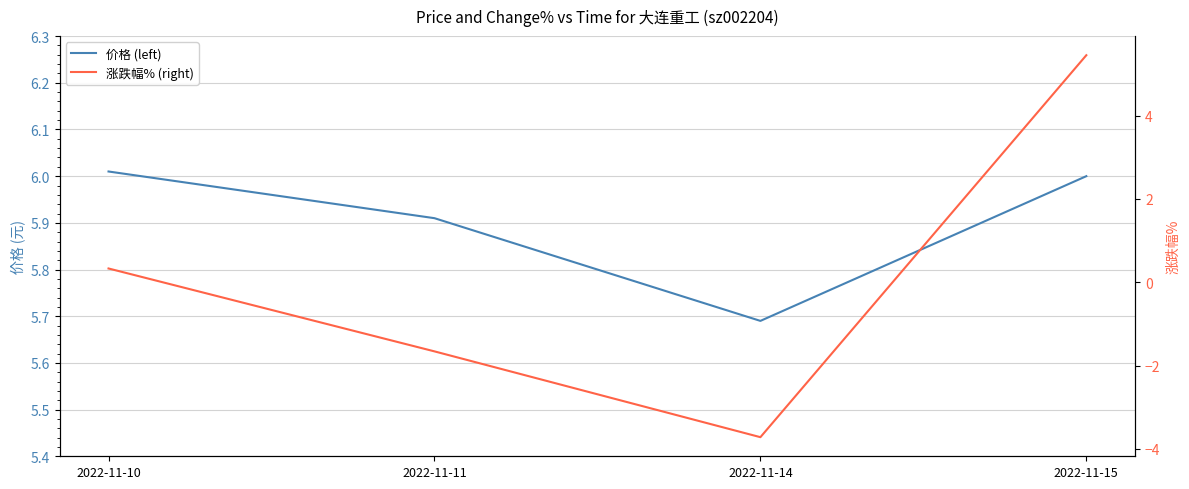

How many data points in 价格 (left) are less than 6?

2